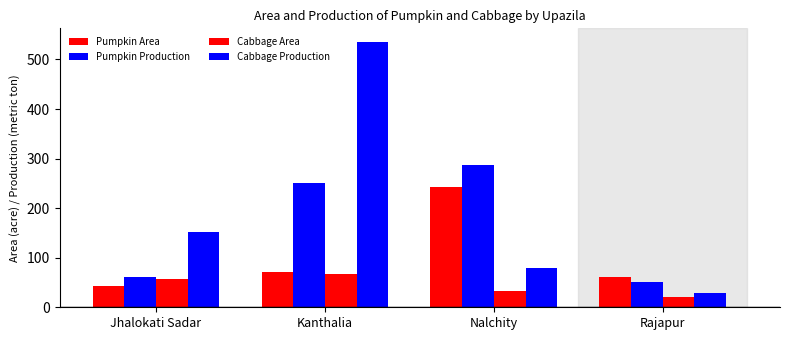

What is the maximum value shown in the chart?

536